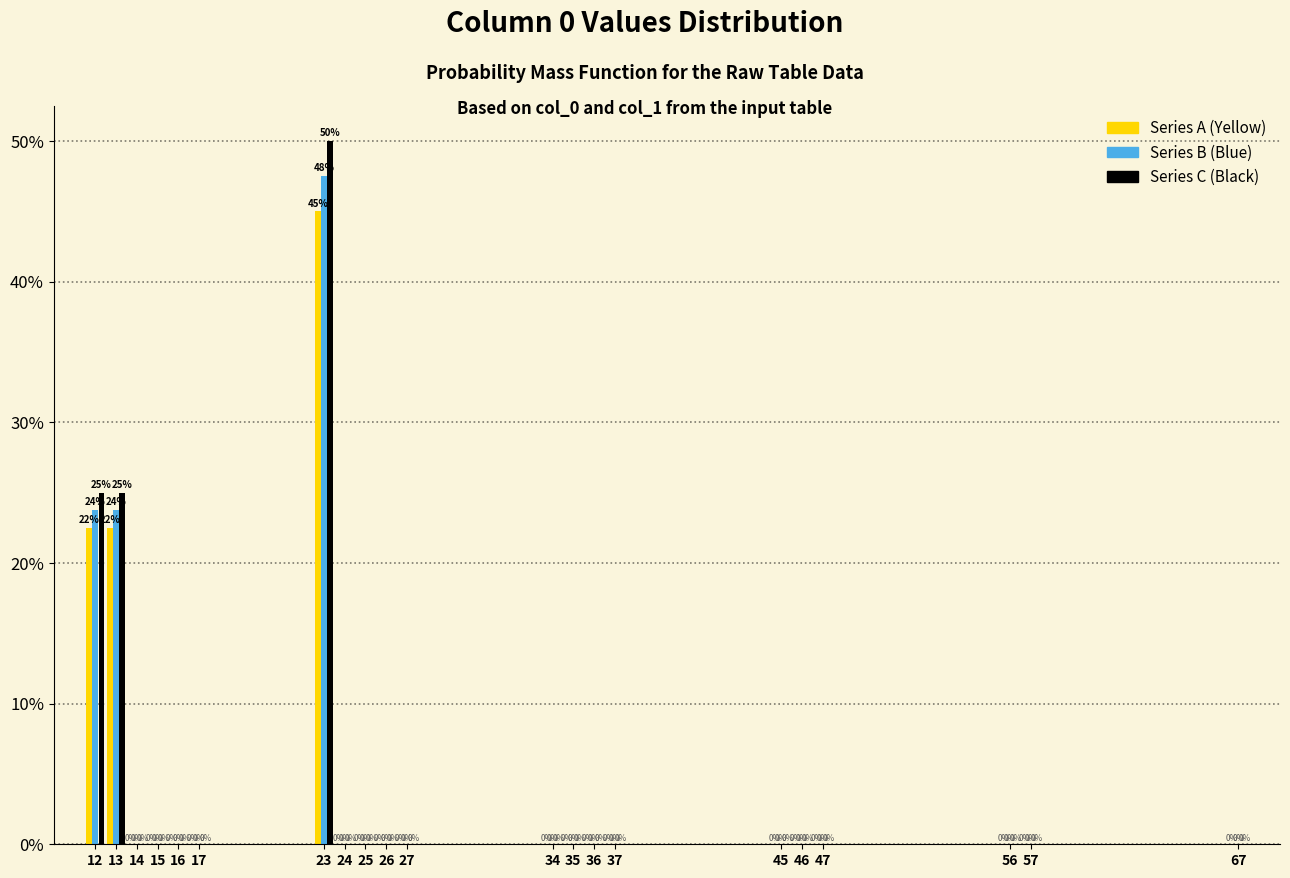

What are all the series names shown in the legend?

Series A (Yellow), Series B (Blue), Series C (Black)